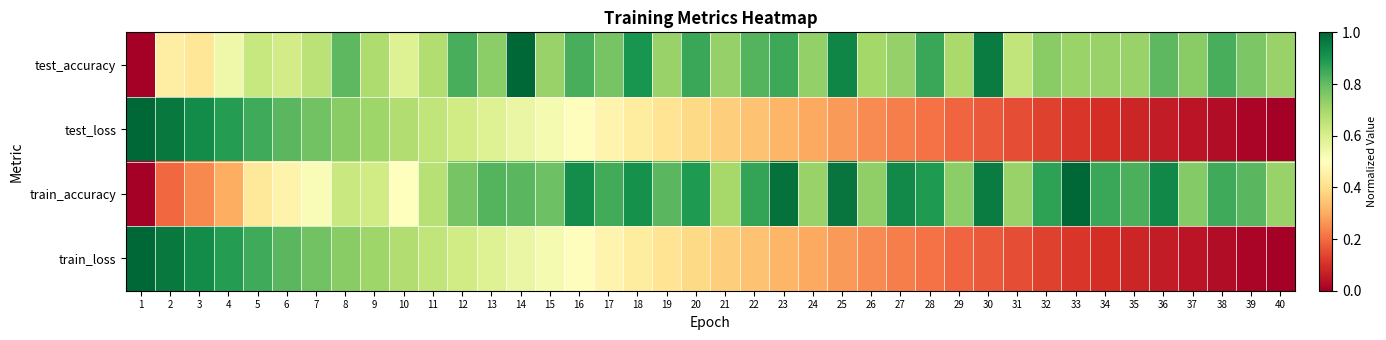

Which series has the largest range (max minus min)?

test_accuracy